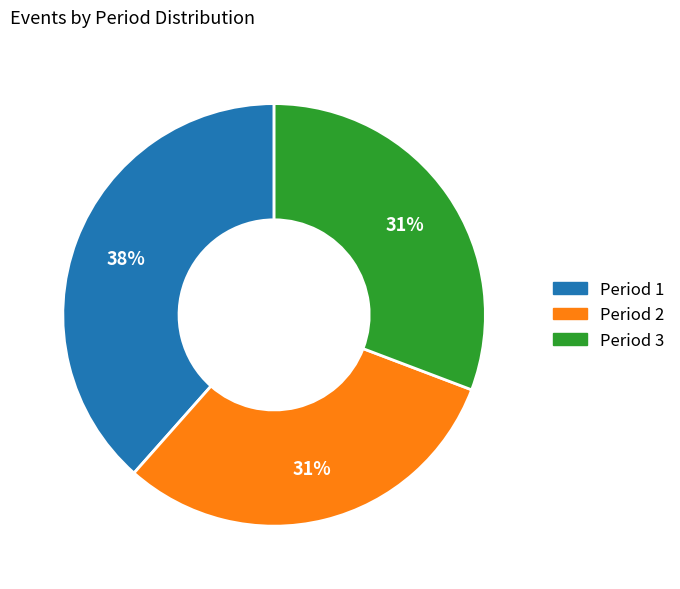

Which slice is the largest?

Period 1